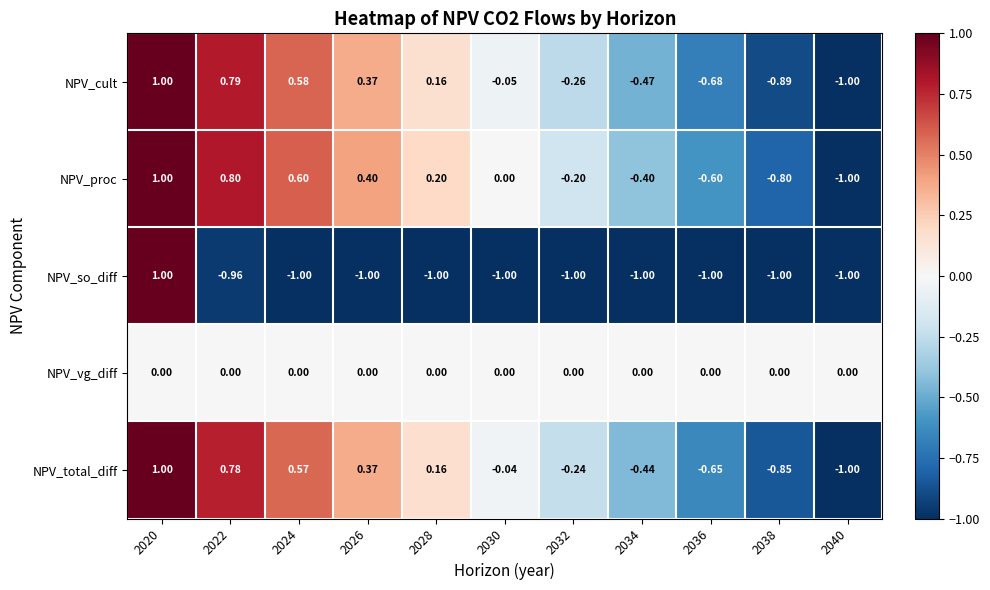

Is the value of NPV_so_diff at 2038 greater than the value of NPV_total_diff at 2020?

No